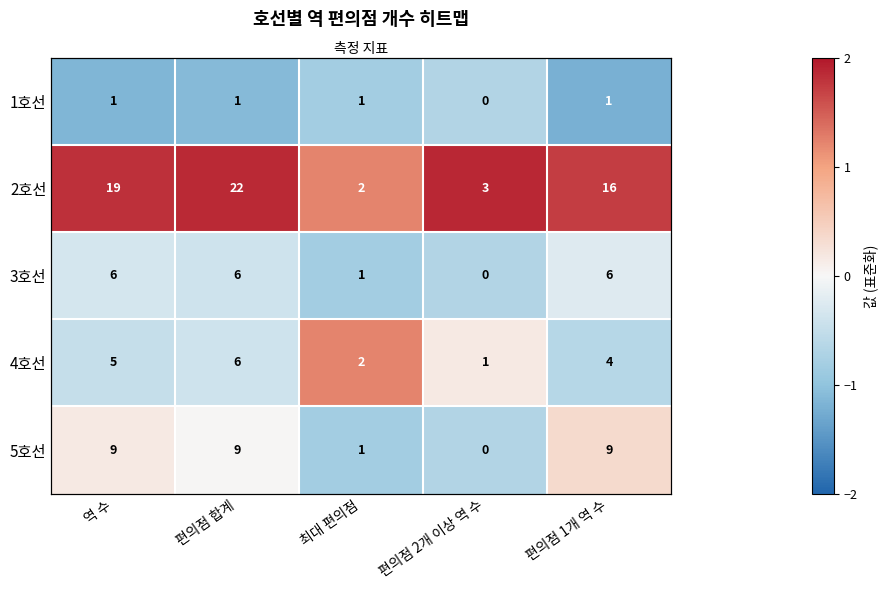

List the labels in order of 2호선 value, largest first.

편의점 2개 이상 역 수, 편의점 합계, 역 수, 편의점 1개 역 수, 최대 편의점